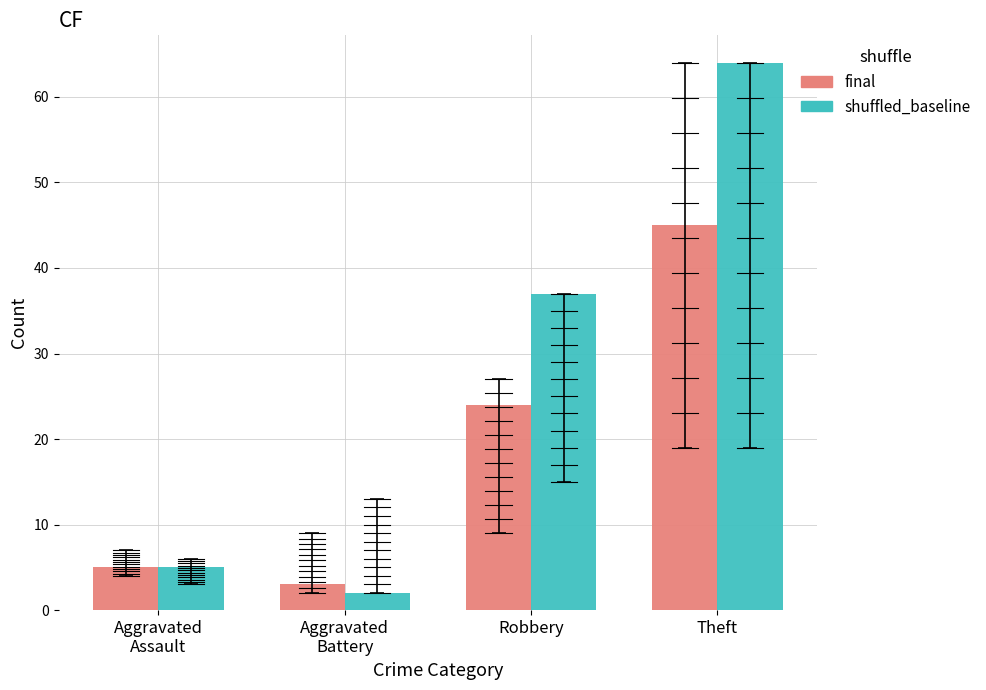

True or false: final has a value of 45 at Theft.

True